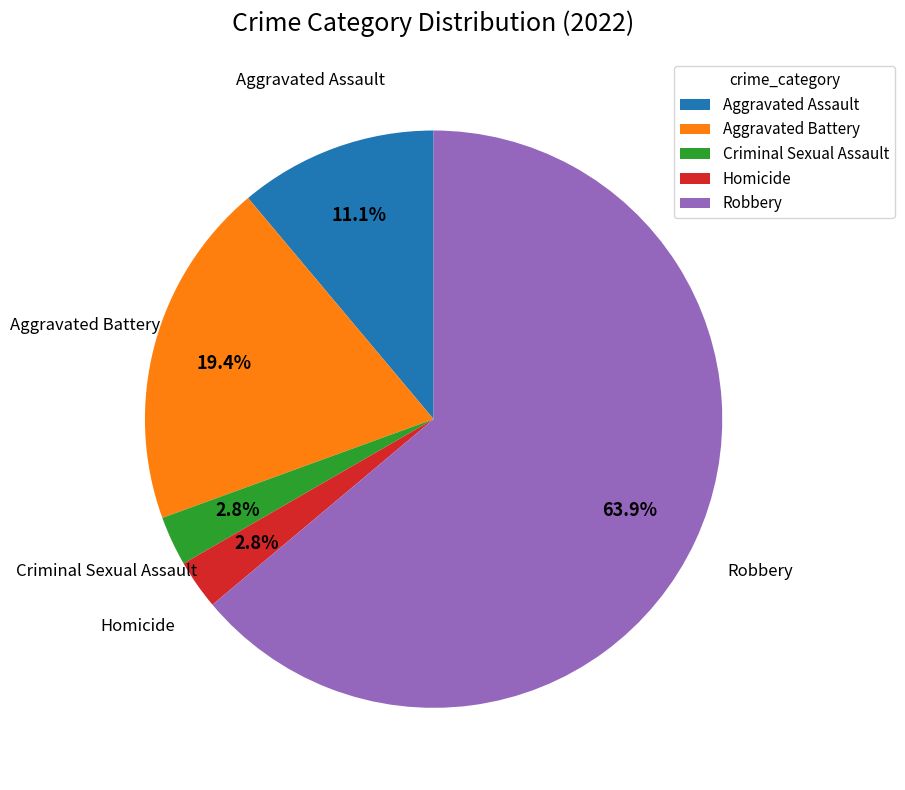

Between Criminal Sexual Assault and Robbery, which is larger?

Robbery